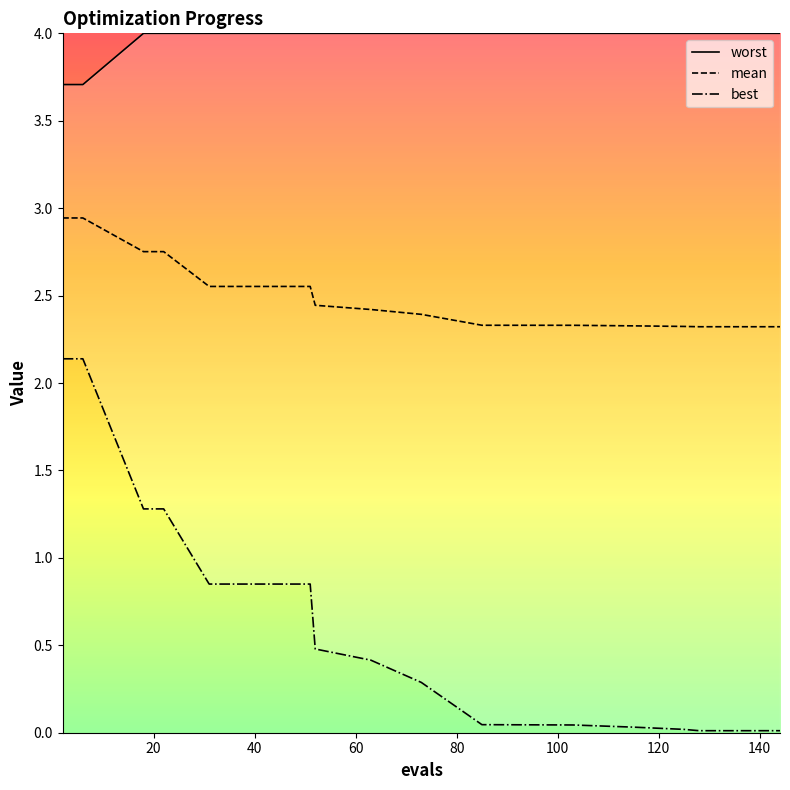

What is the value of the mean point at the 12th from the left?

2.3